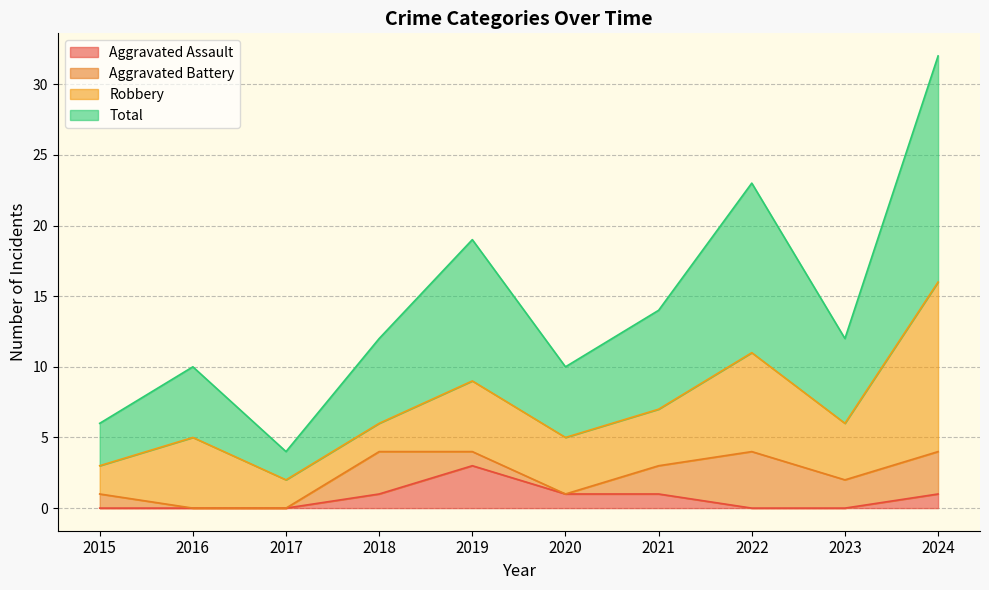

The value of Total at 2019 is 33. True or false?

False